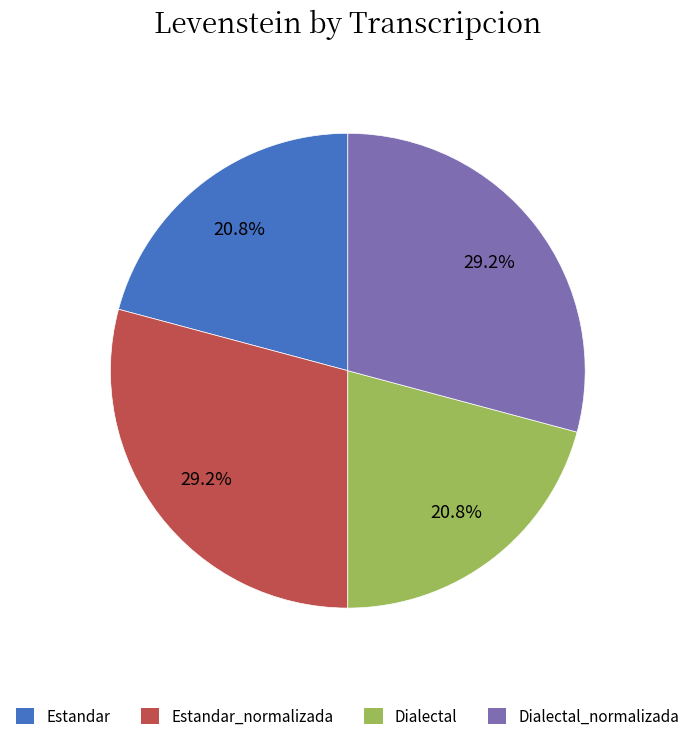

Does any single category account for the majority?

No